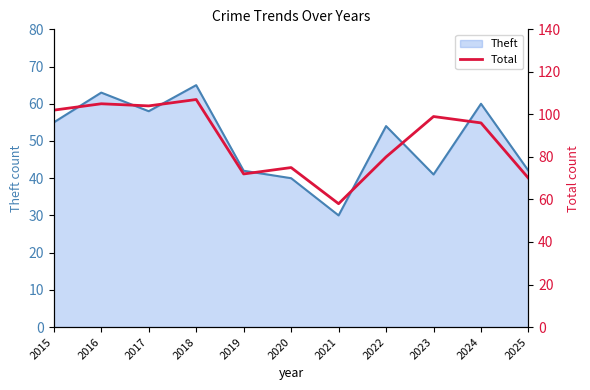

True or false: the data shows 86 at 2021.

False